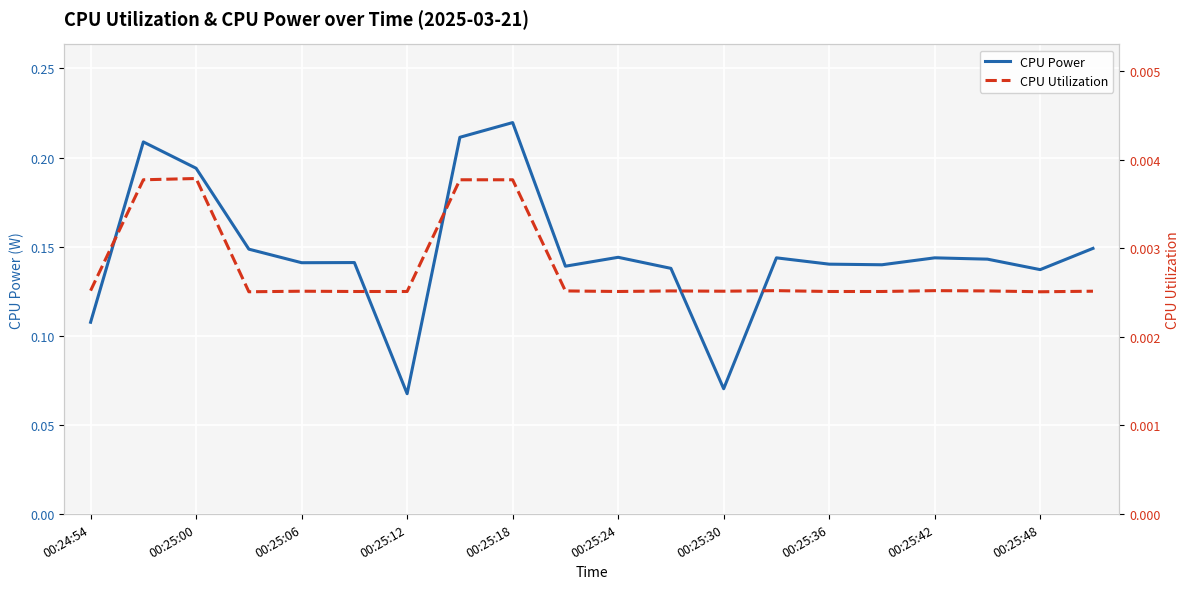

How many CPU Utilization values are between 0 and 1?

20